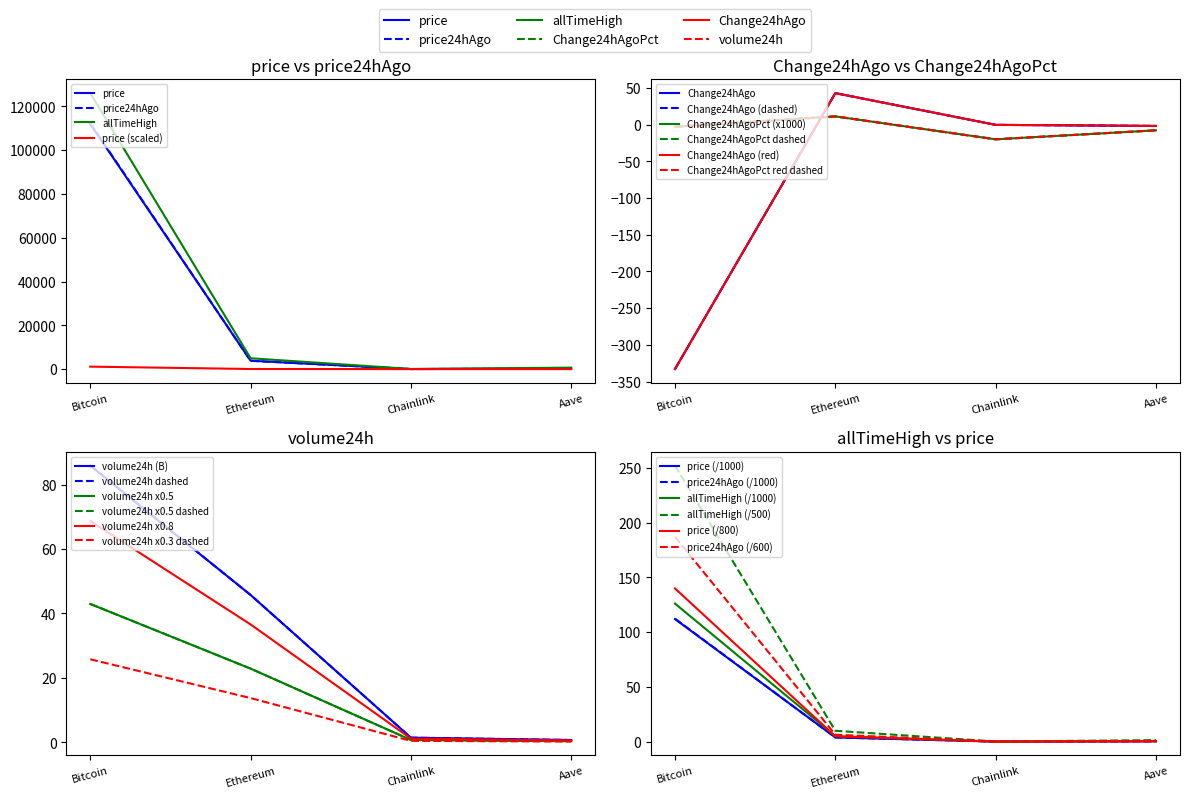

What is the difference between the Change24hAgoPct values at Ethereum and Chainlink?

31.2